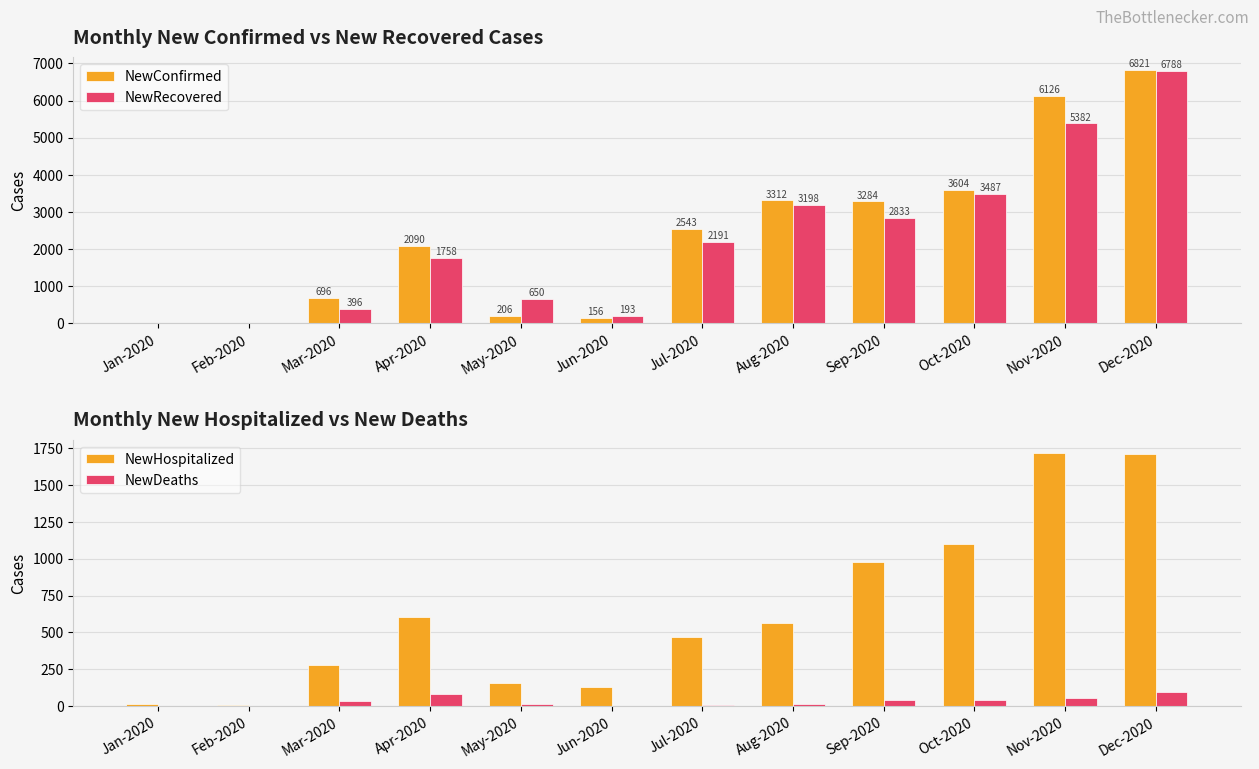

Rank the series at May-2020 from lowest to highest value.

NewDeaths, NewHospitalized, NewConfirmed, NewRecovered